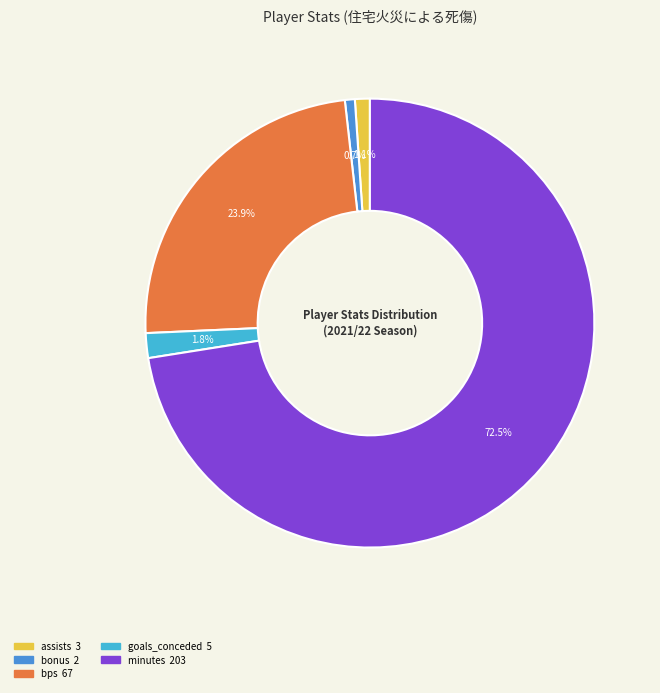

Does any single category account for the majority?

Yes